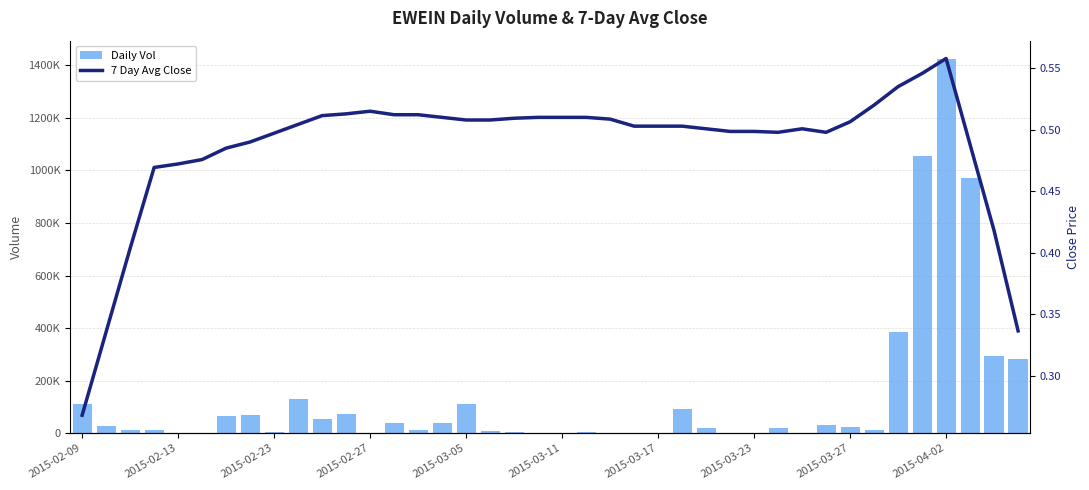

What is the sum of all Daily Vol values?

5371000.0